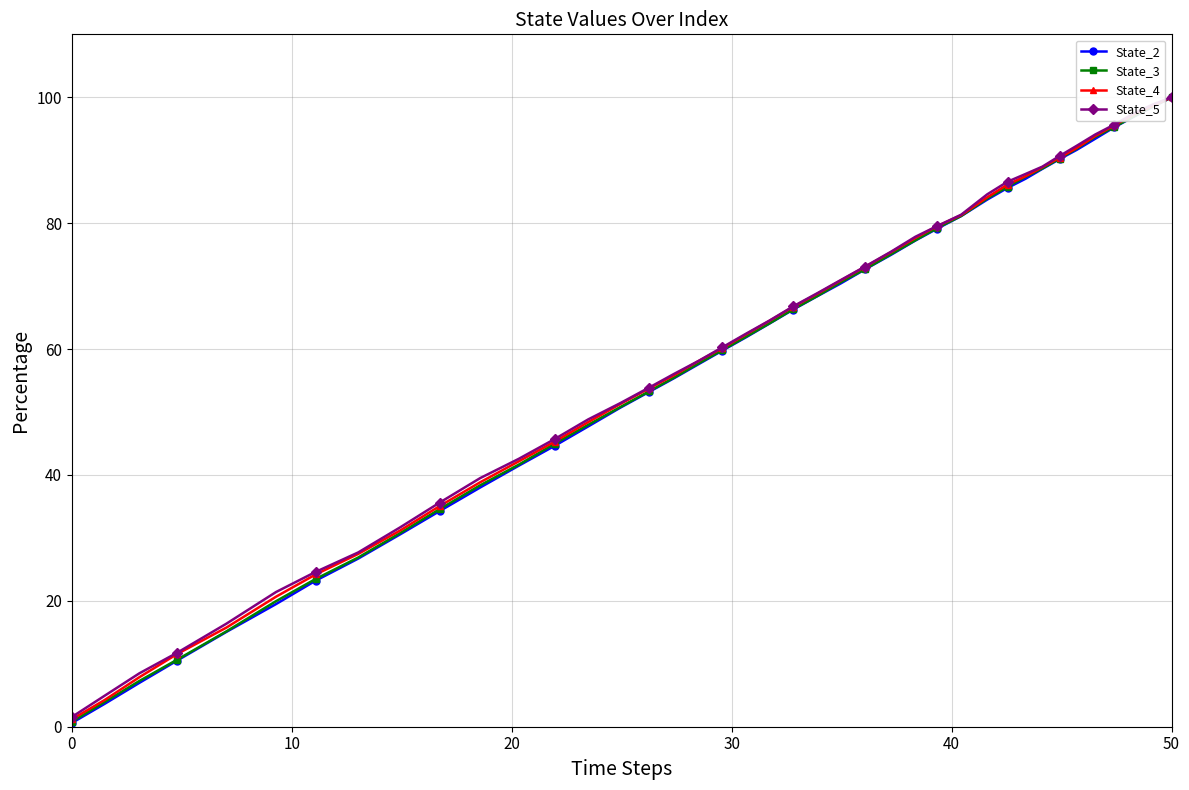

What is the greatest value displayed?

100.0